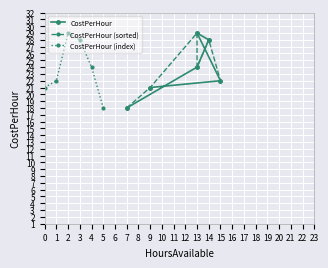

What is the value of the CostPerHour (index) point at the 1st from the left?

21